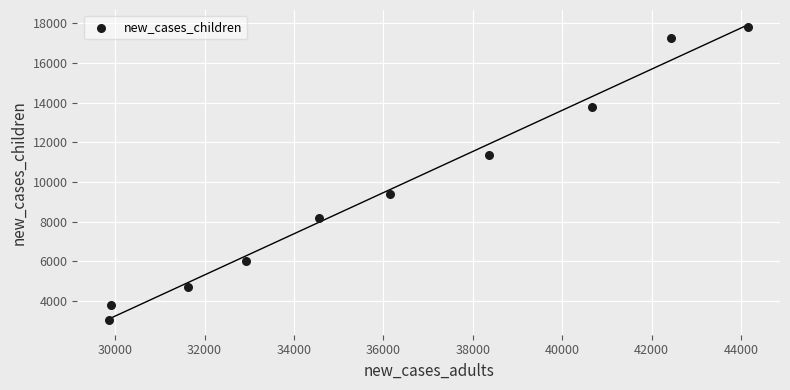

What is the average Y value?

9533